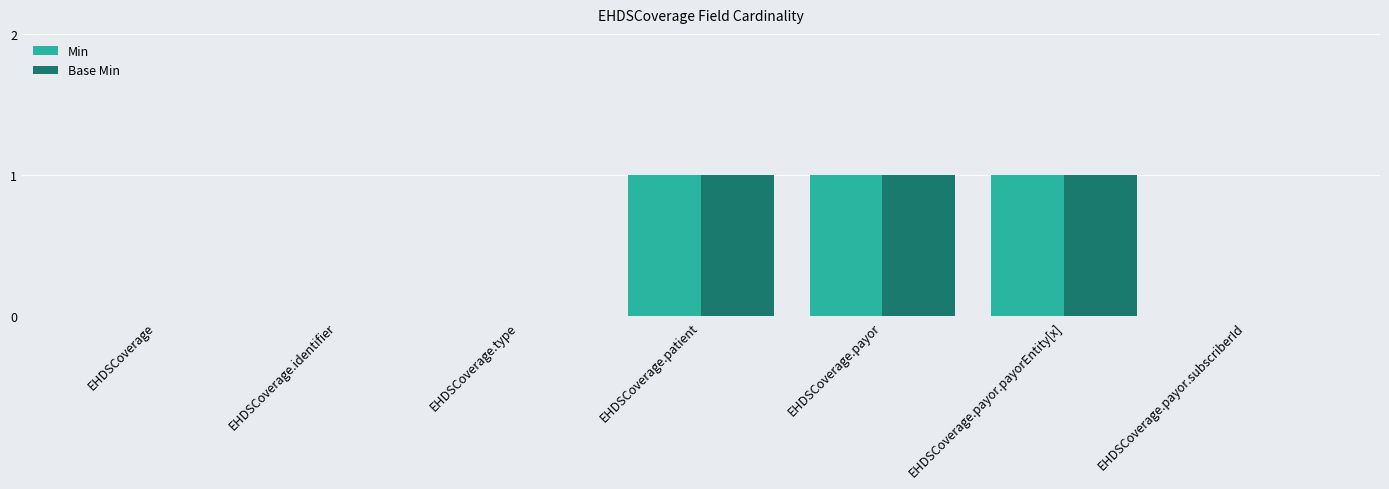

Is it true that Base Min equals 1 at EHDSCoverage.payor.subscriberId?

False